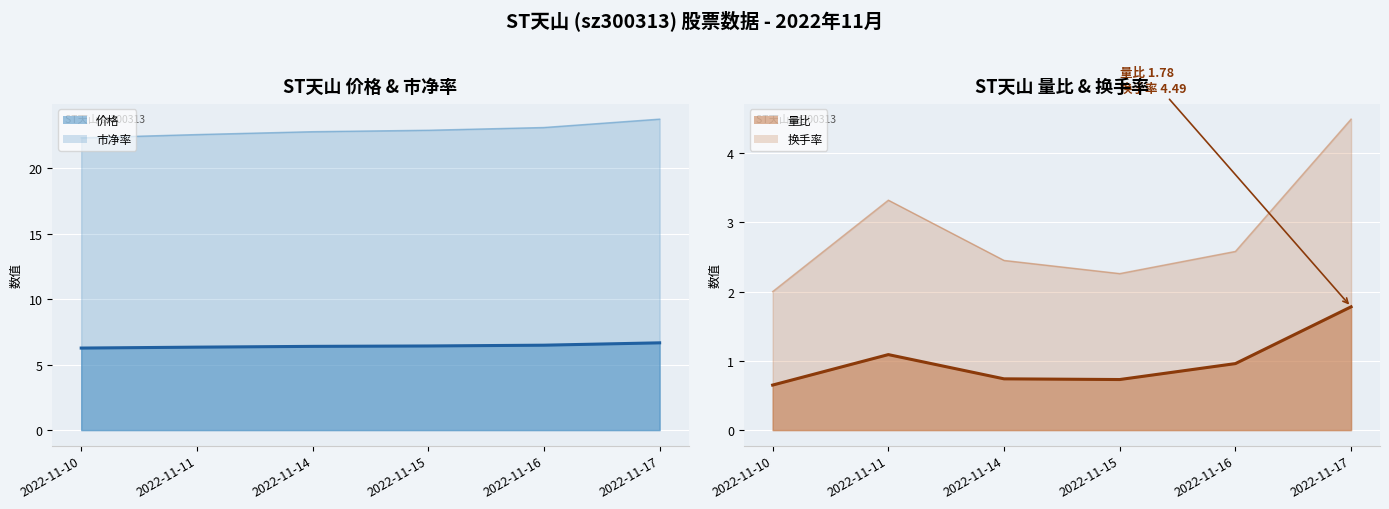

What is the value of the 价格 point at the 1st from the left?

6.3